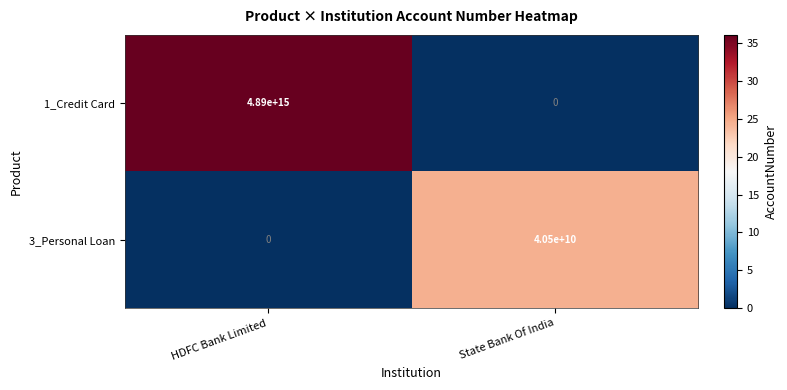

Where is 3_Personal Loan nearest to the value 20250000000?

HDFC Bank Limited